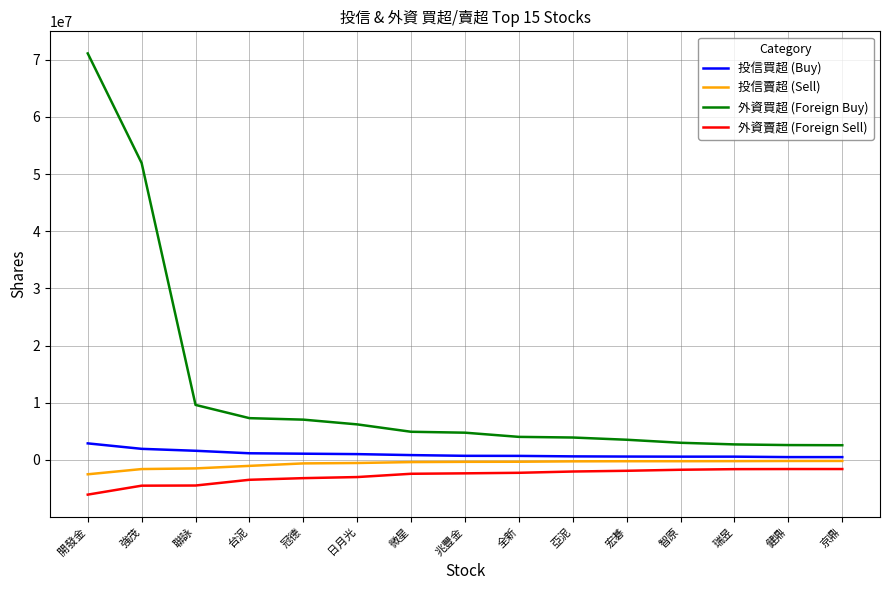

Which series changed the most between 開發金 and 冠德?

外資買超 (Foreign Buy)